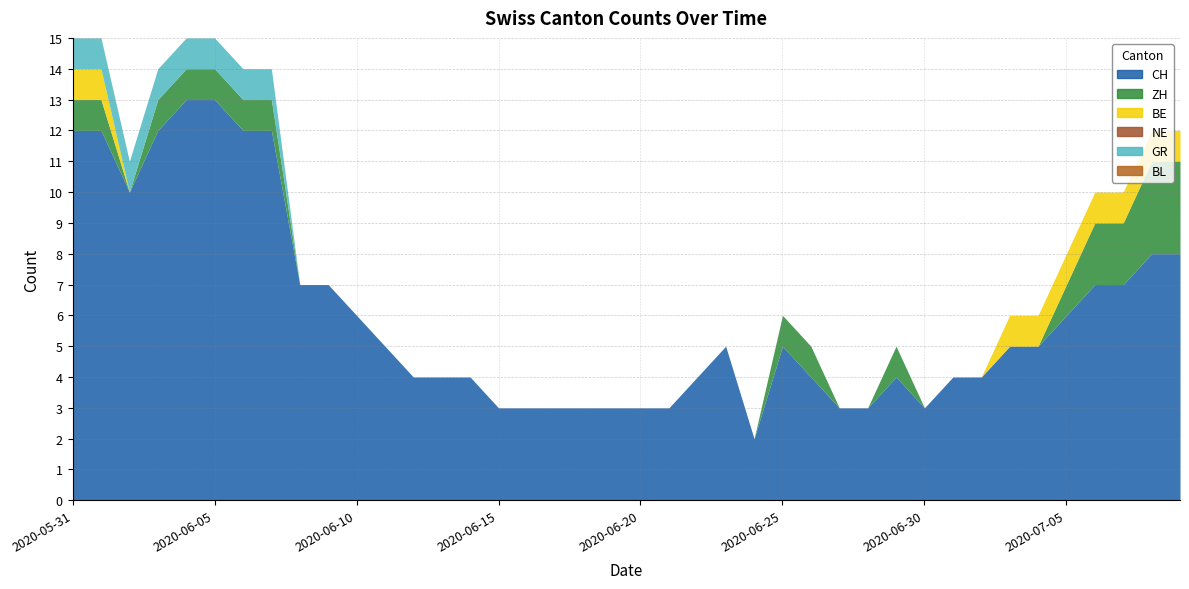

What position from the left is 2020-06-01?

2